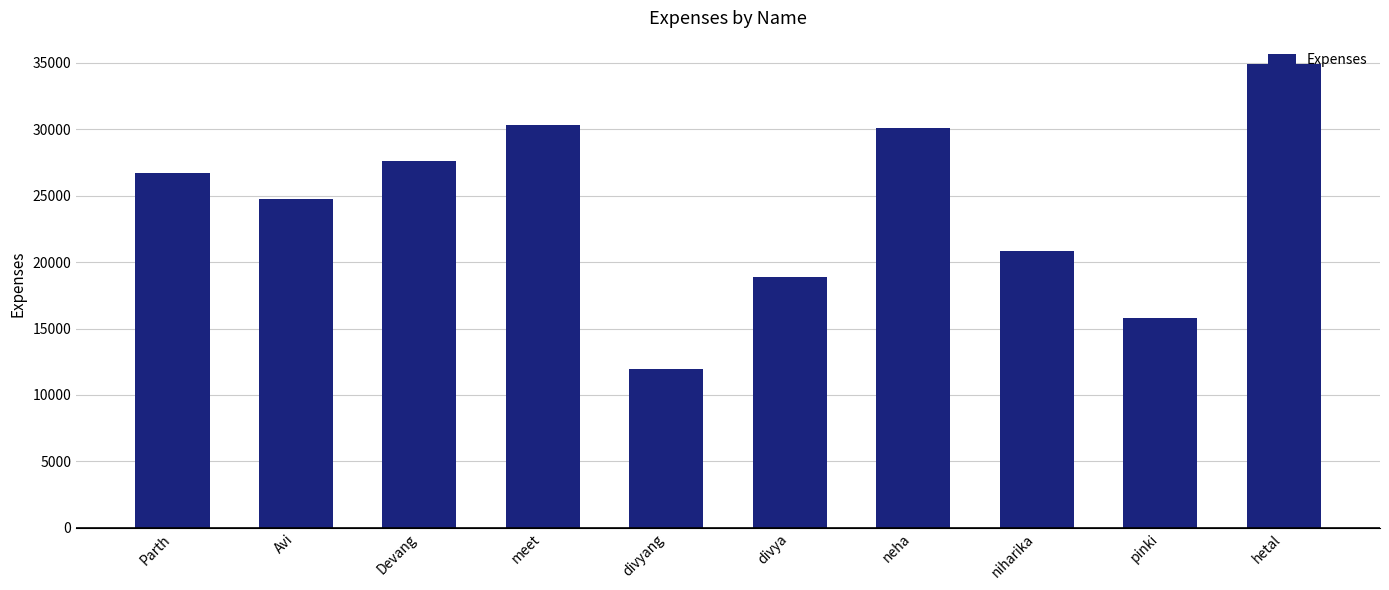

What is the maximum value shown in the chart?

34934